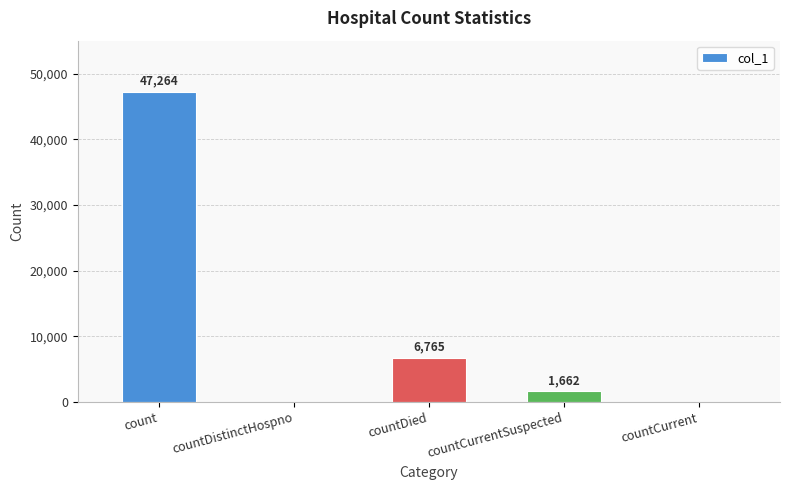

Reading left to right, extract all data points from this chart.

count=47264	countDistinctHospno=0	countDied=6765	countCurrentSuspected=1662	countCurrent=0